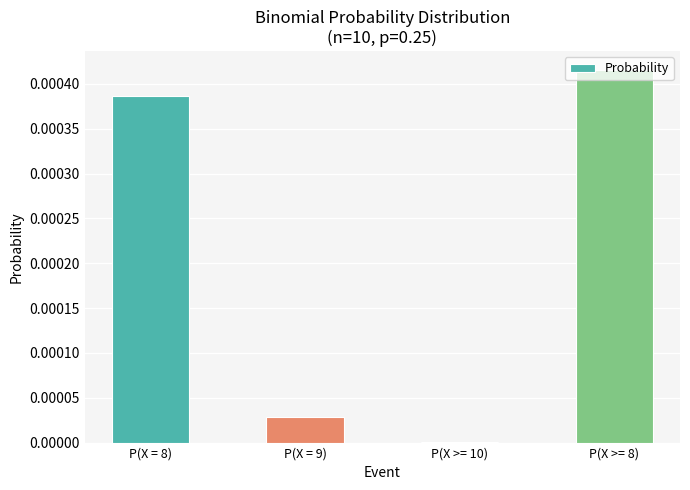

Is it true that the value at P(X >= 8) is 0.0?

True